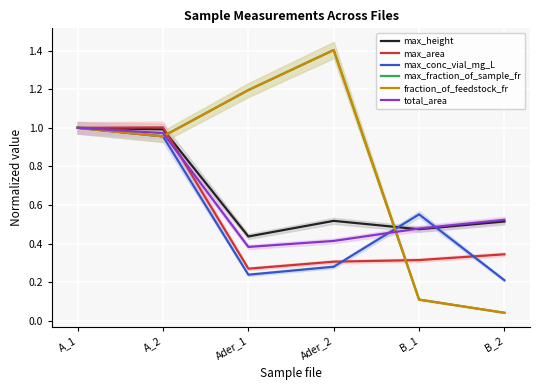

True or false: max_fraction_of_sample_fr has a value of 0.5 at Ader_1.

False